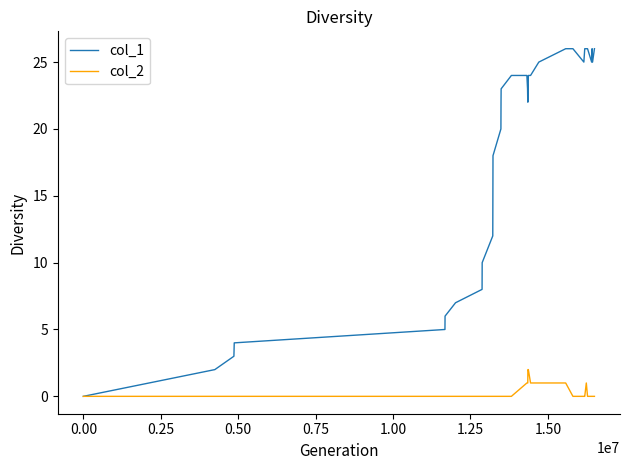

What is the maximum value shown in the chart?

26